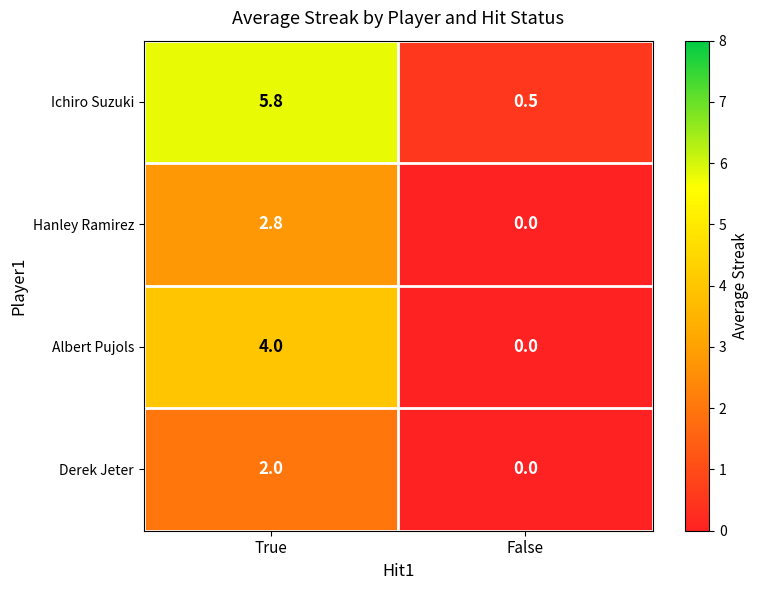

What is the spread (max minus min) of values at True?

3.8